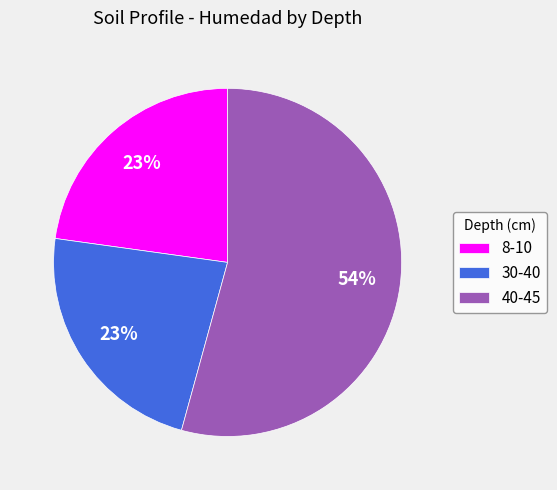

To the nearest percent, what is the average slice percentage?

33%